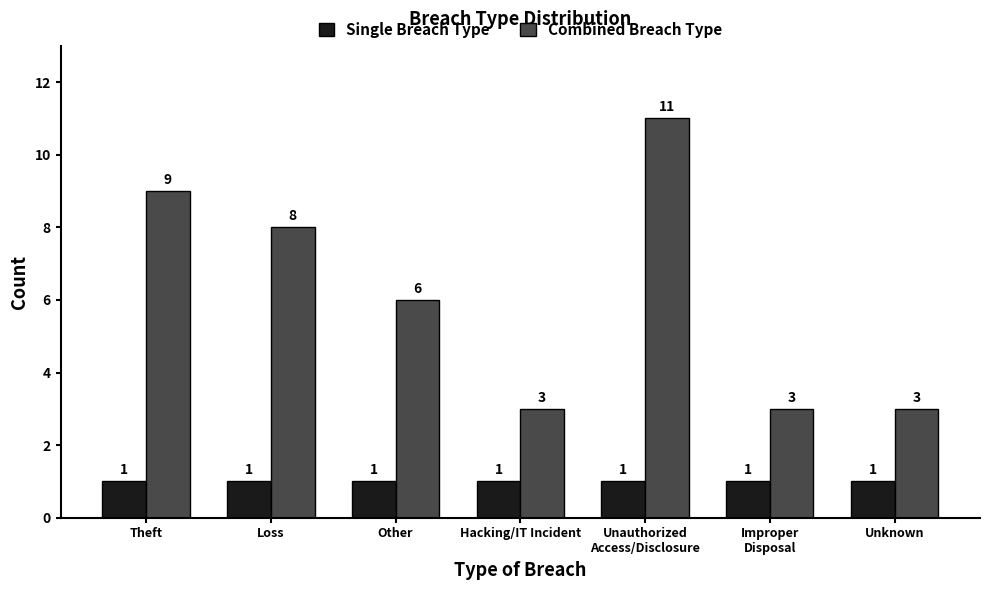

What is the maximum value shown in the chart?

11